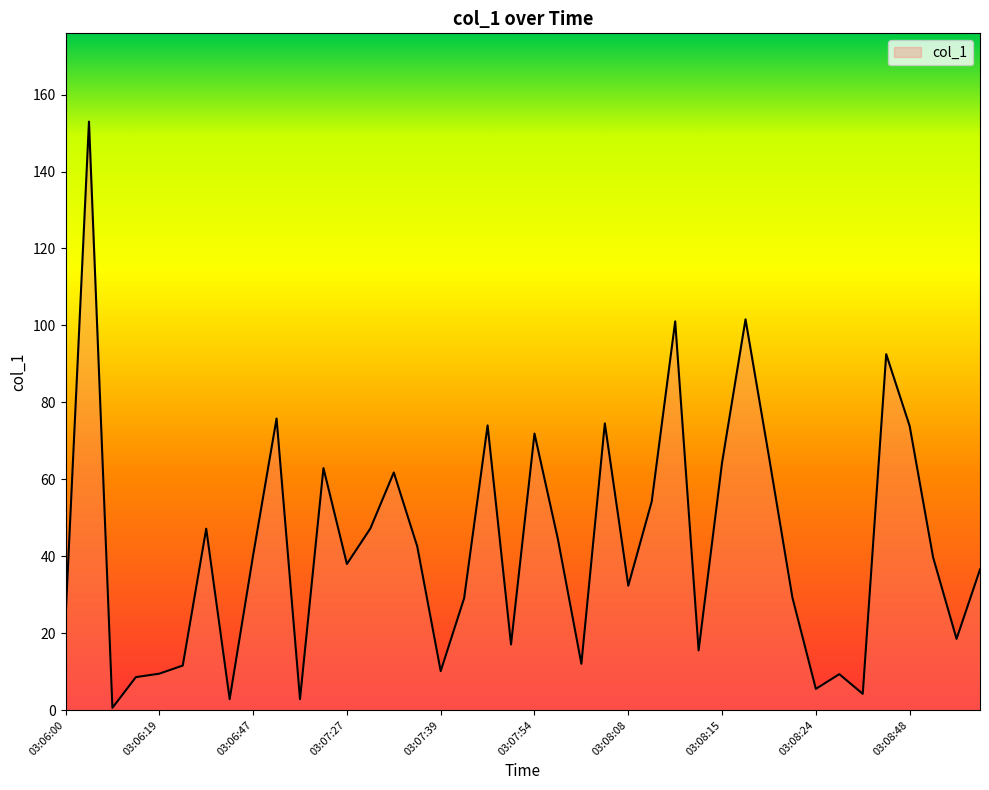

What is the greatest value displayed?

153.0